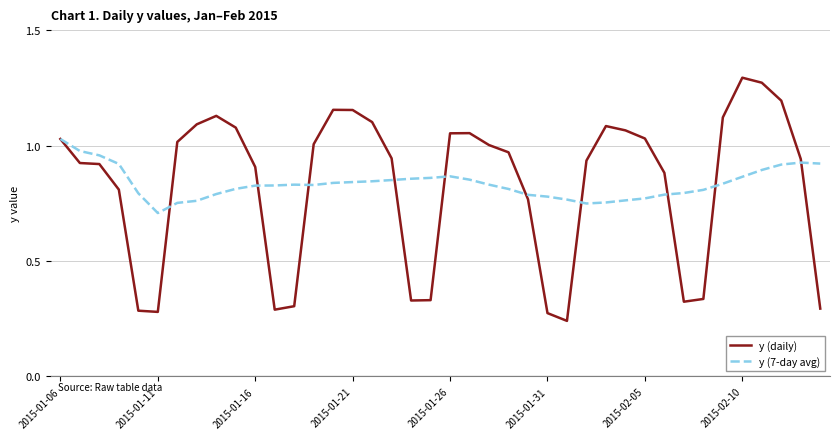

Rank the series by their maximum value, from lowest to highest.

y (7-day avg), y (daily)